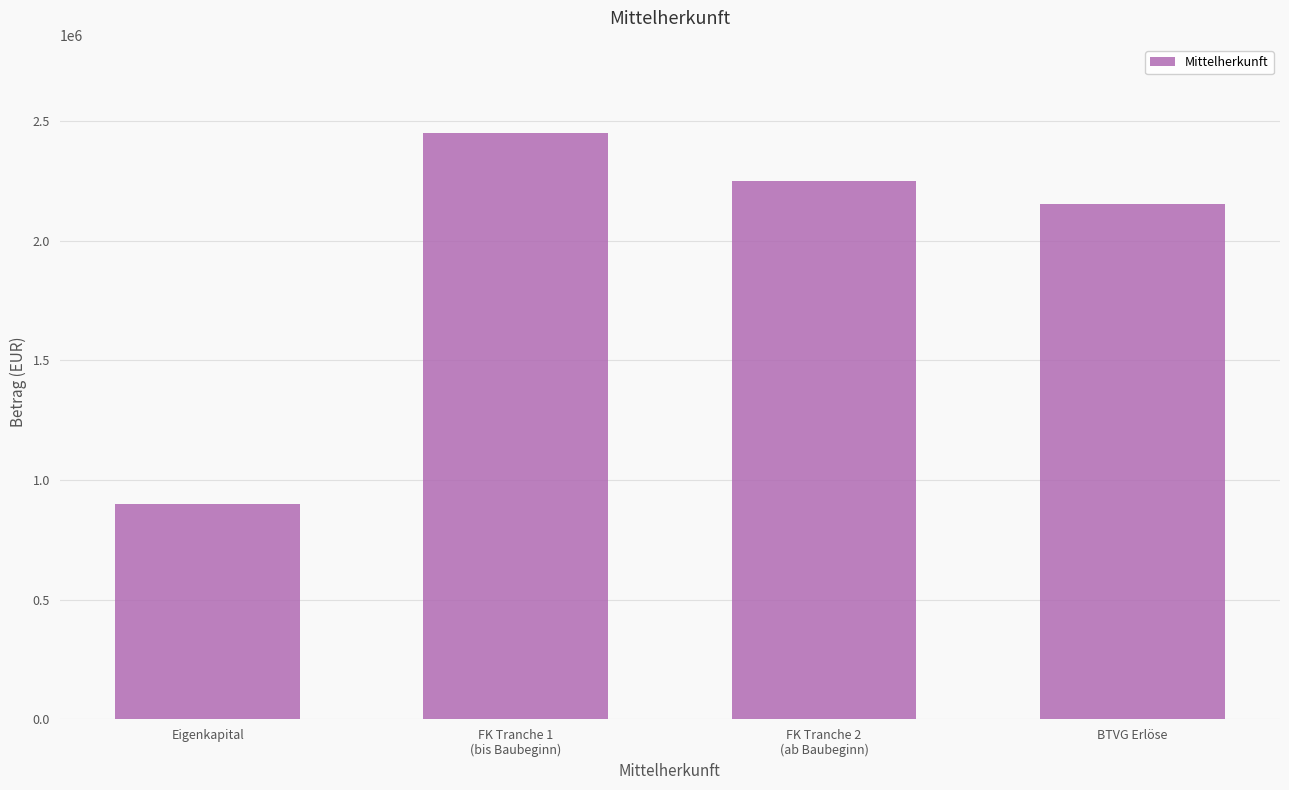

The value at BTVG Erlöse is 3417281. True or false?

False